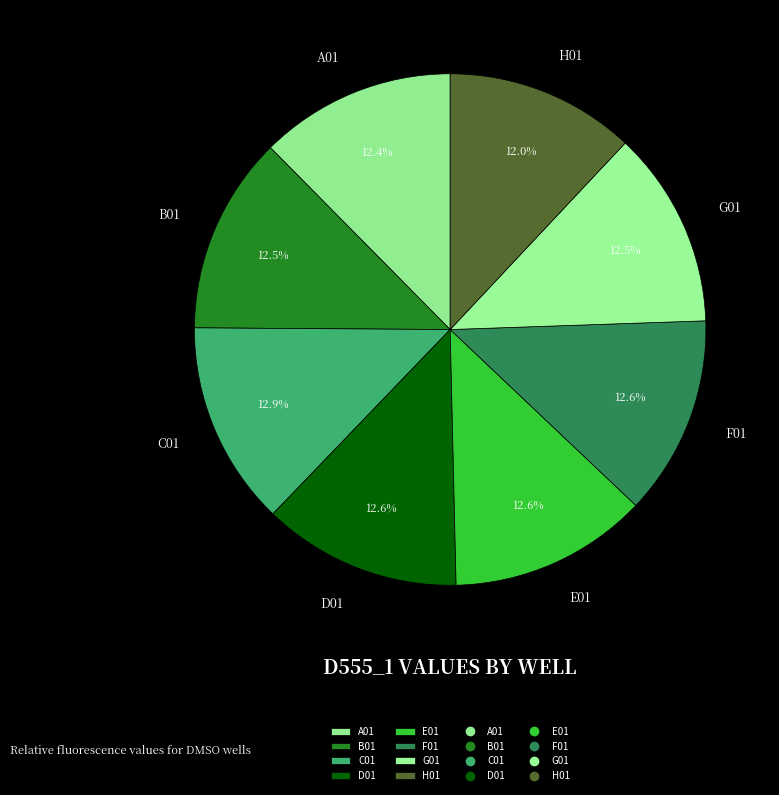

What is the ratio of the value at H01 to the value at D01?

1.0